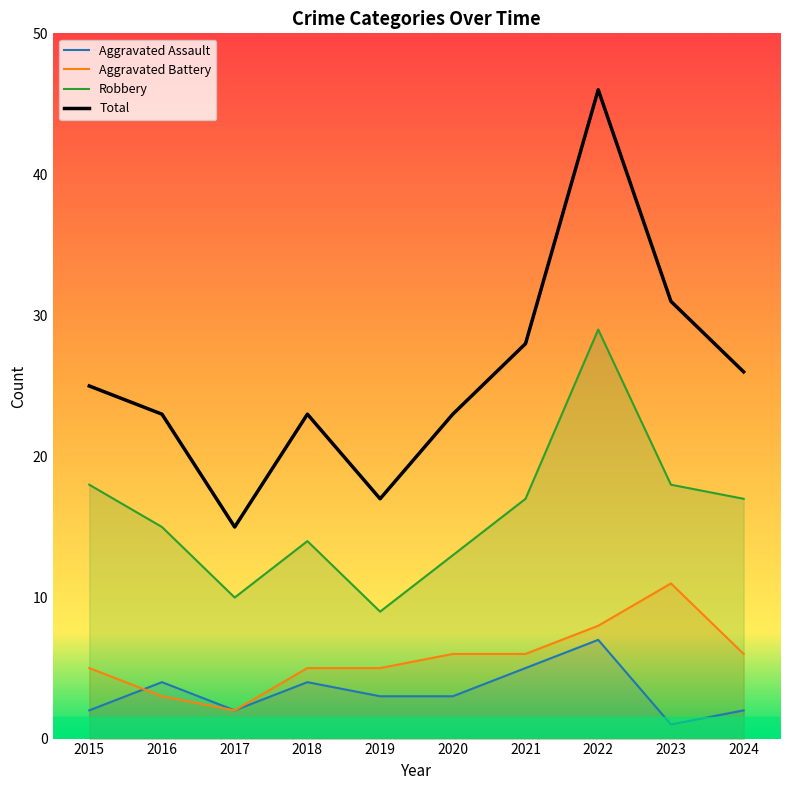

At which label does Aggravated Battery first exceed 6?

2022